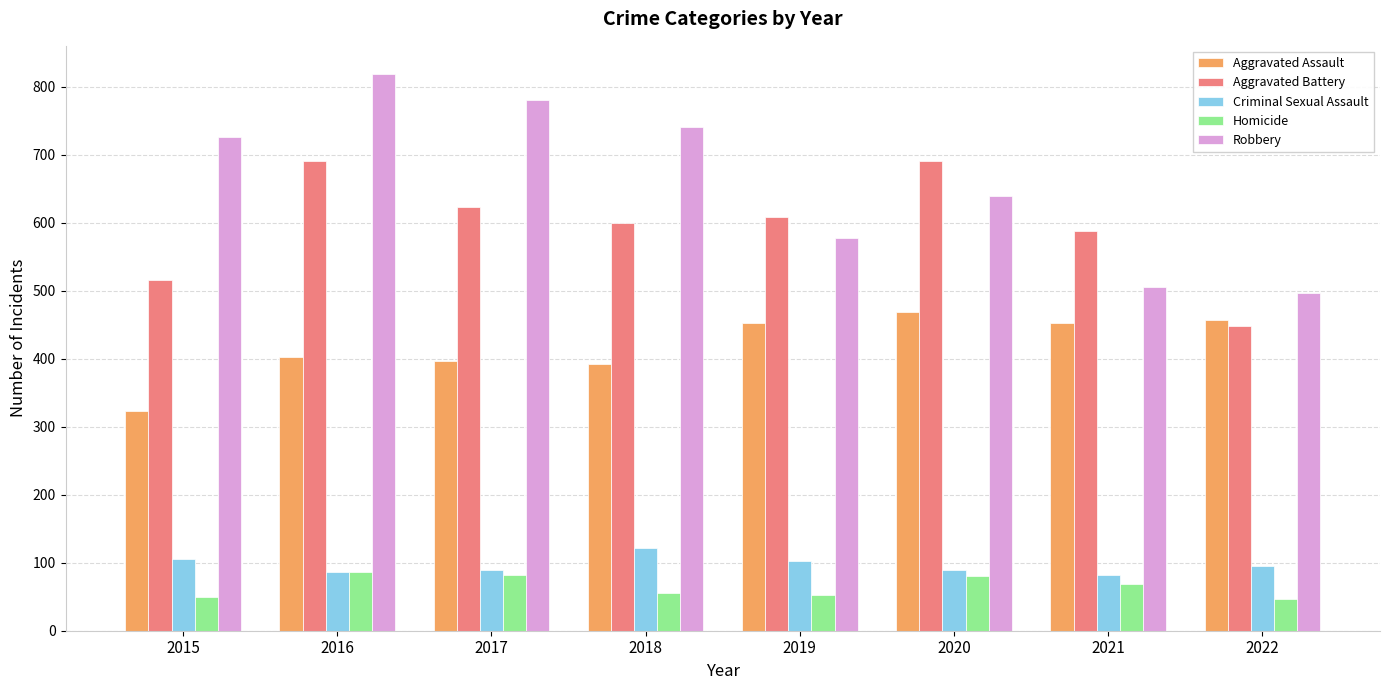

Is the value of Aggravated Battery at 2021 greater than the value of Criminal Sexual Assault at 2018?

Yes